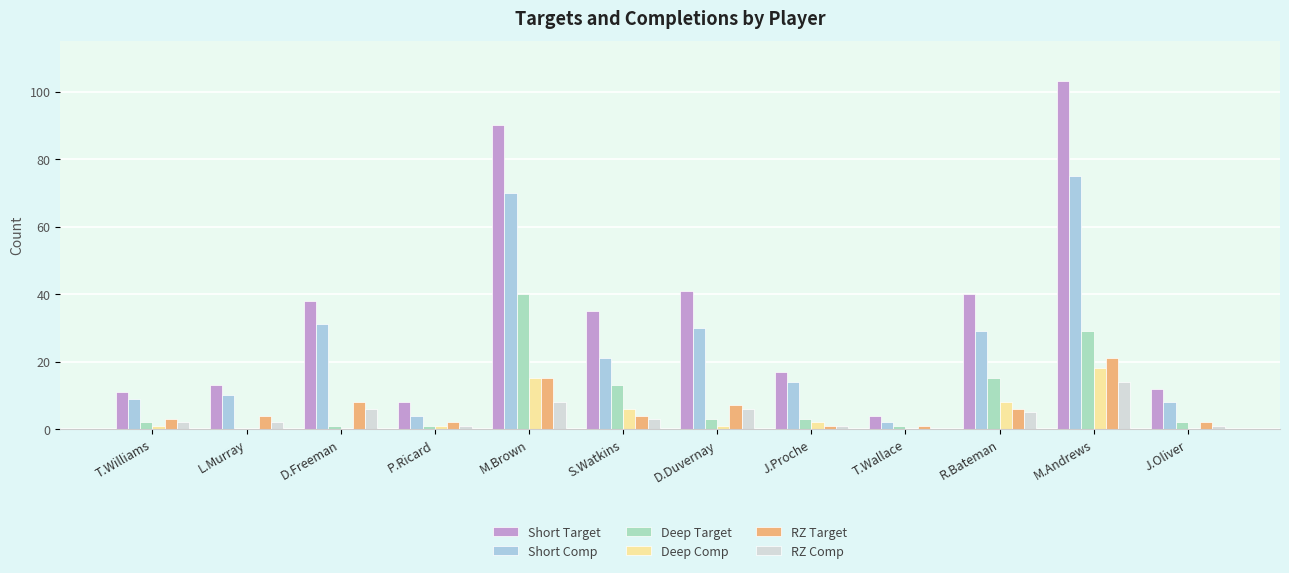

Which series has the widest spread of values?

Short Target